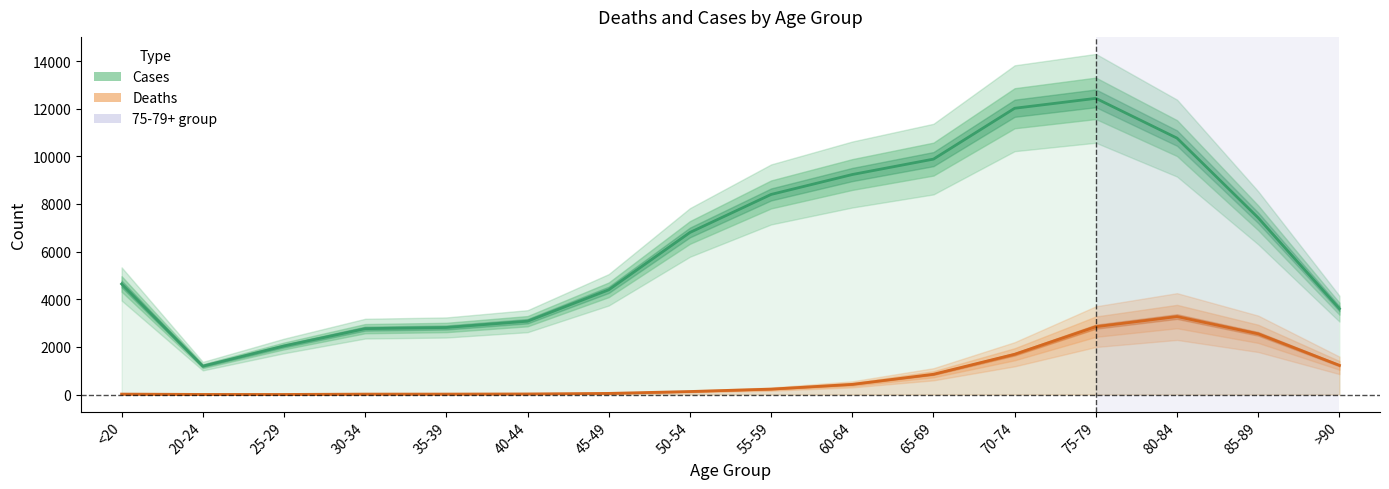

True or false: Deaths and Cases intersect in this chart.

False